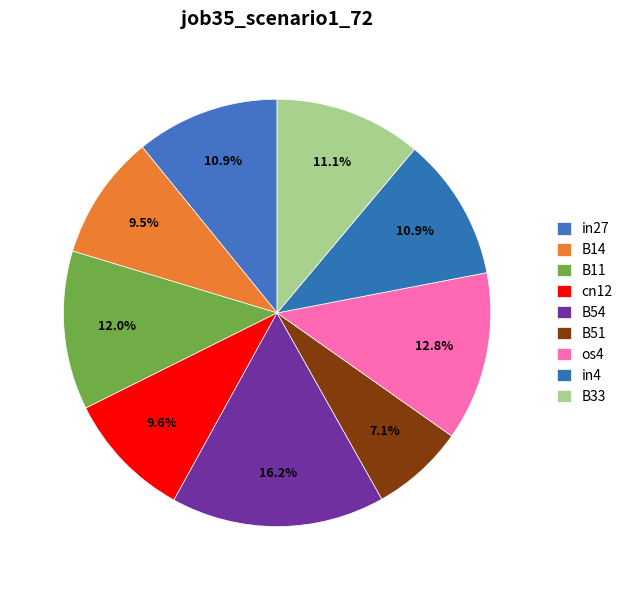

What percentage do cn12 and B33 together represent?

20.7%